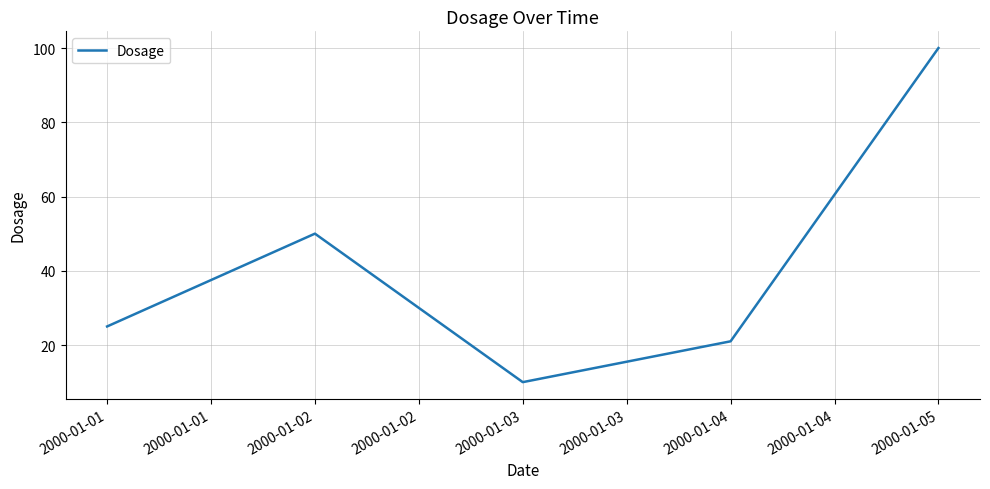

At which category does the chart reach its peak across all series?

2000-01-05